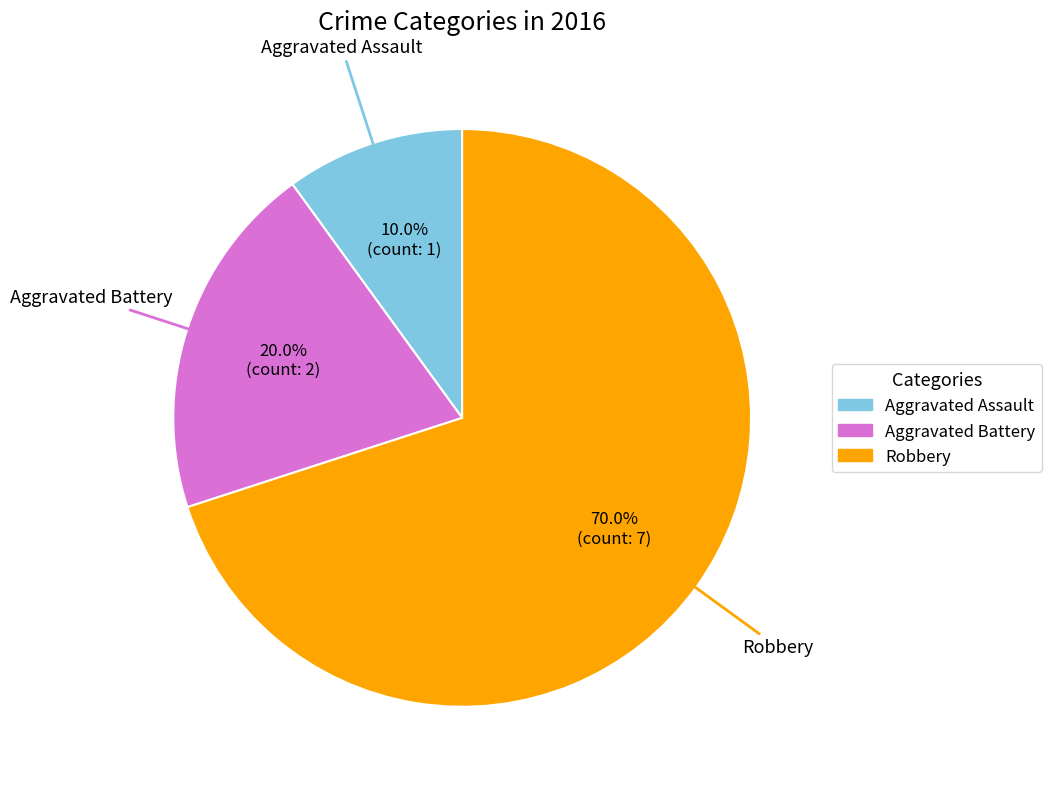

How many segments does this pie chart have?

3